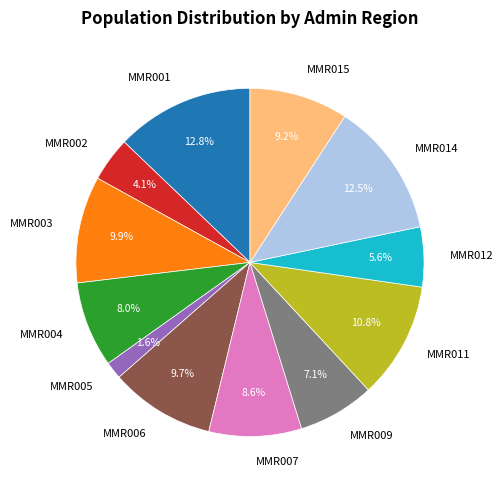

To the nearest percent, what percentage of the pie is MMR004?

8%